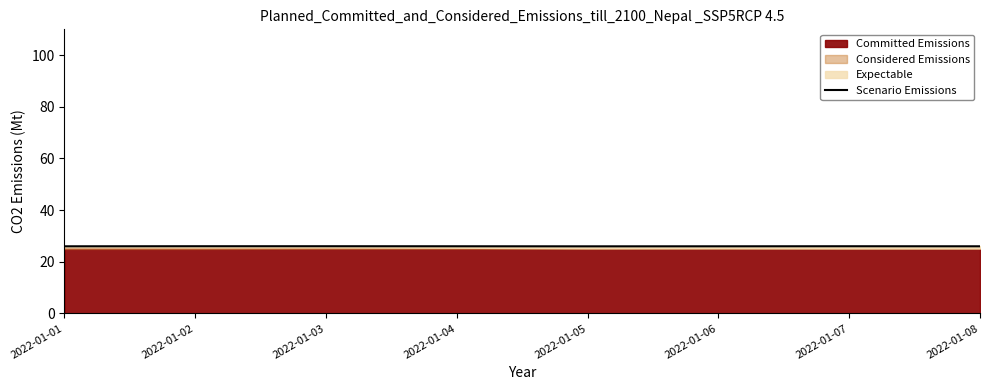

What is the smallest value displayed?

26.0